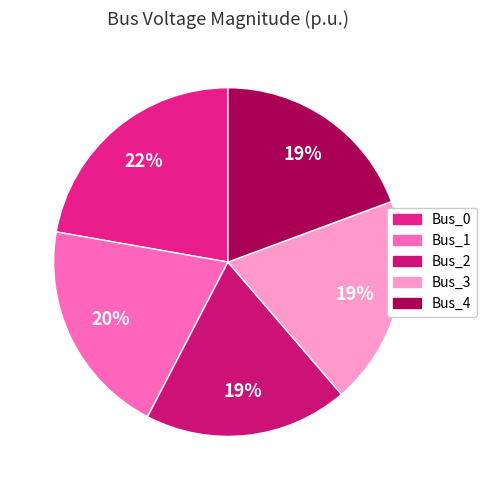

Count the number of slices in the pie.

5